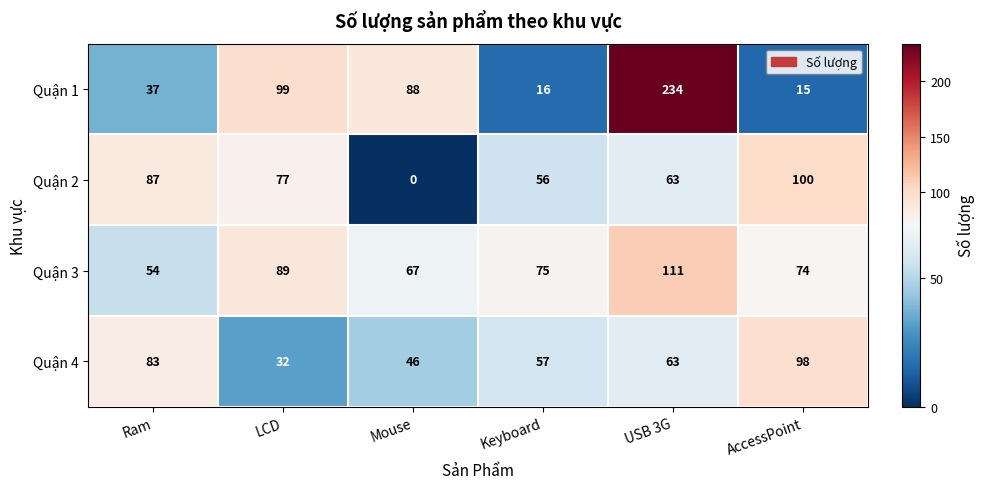

The value of Quận 4 at USB 3G is 63. True or false?

True